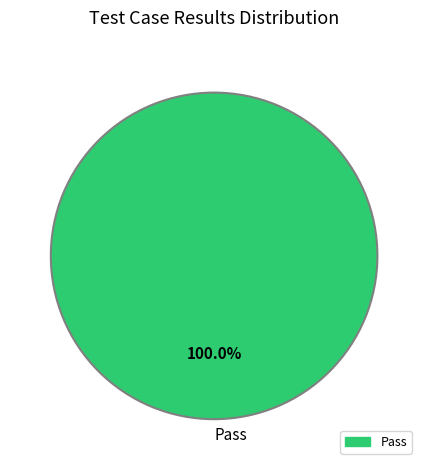

Rank the categories by value from lowest to highest.

Pass